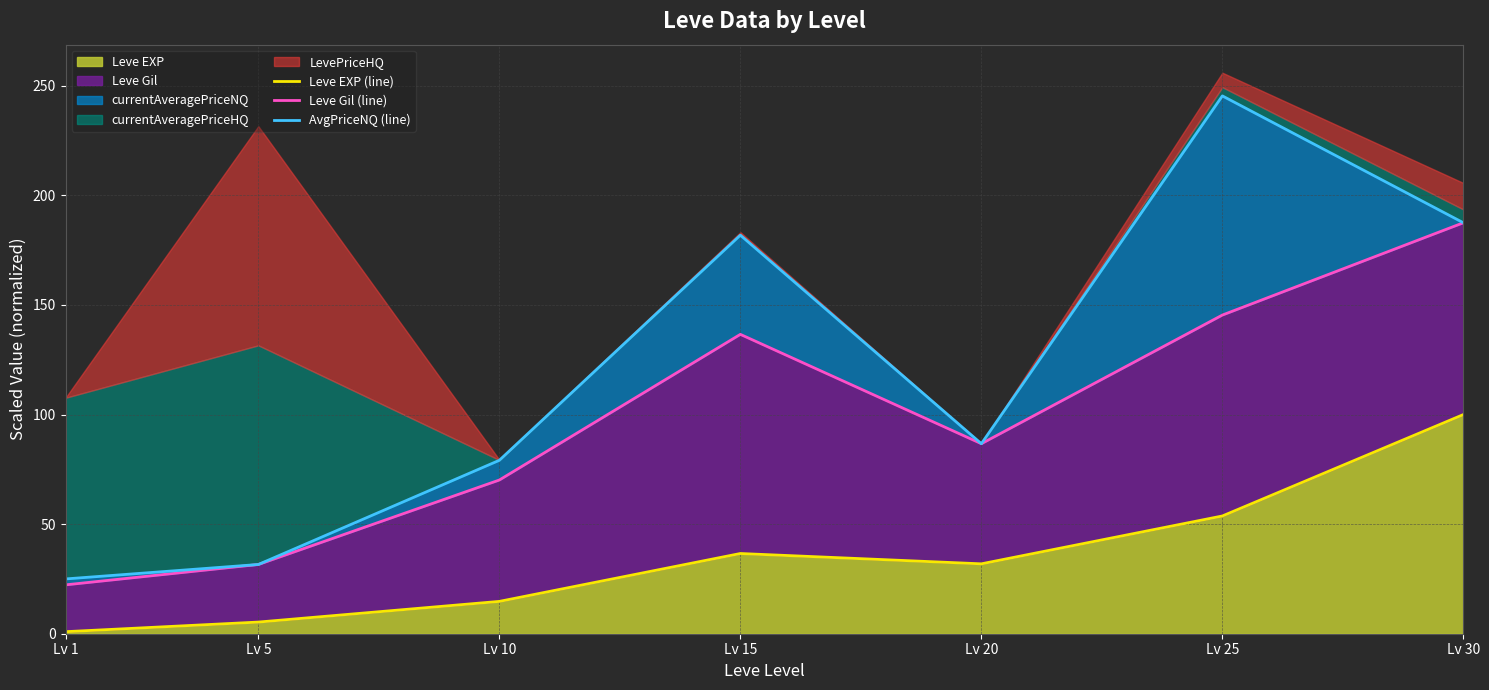

Rank the series at Lv 30 from lowest to highest value.

Leve EXP (line), Leve Gil (line), AvgPriceNQ (line)